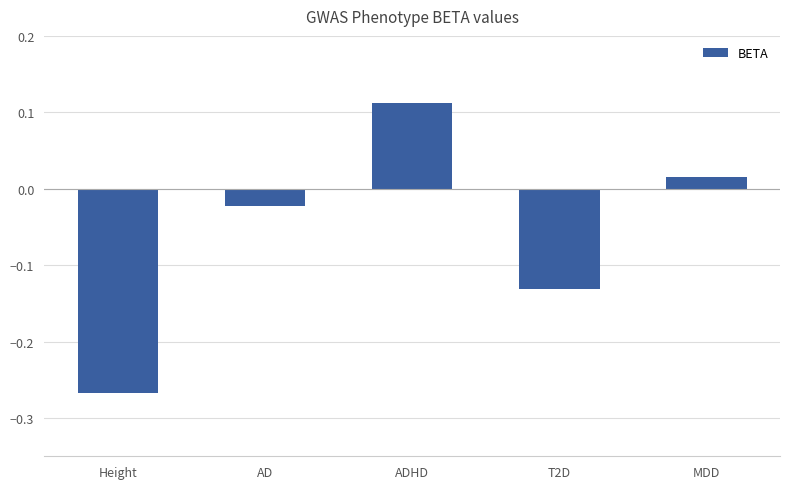

List the labels in order of value, smallest first.

Height, T2D, AD, MDD, ADHD